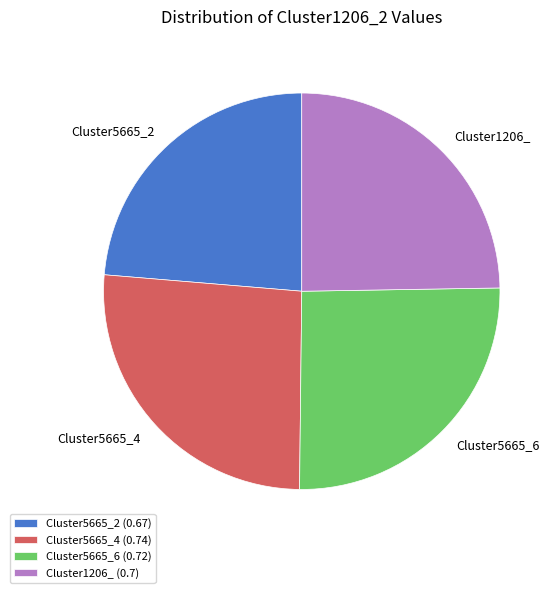

Count the number of slices in the pie.

4